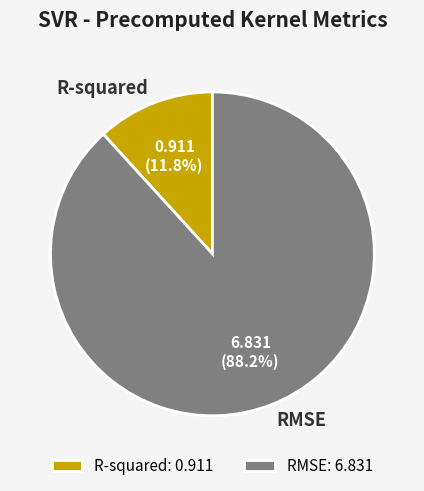

Count the number of slices in the pie.

2